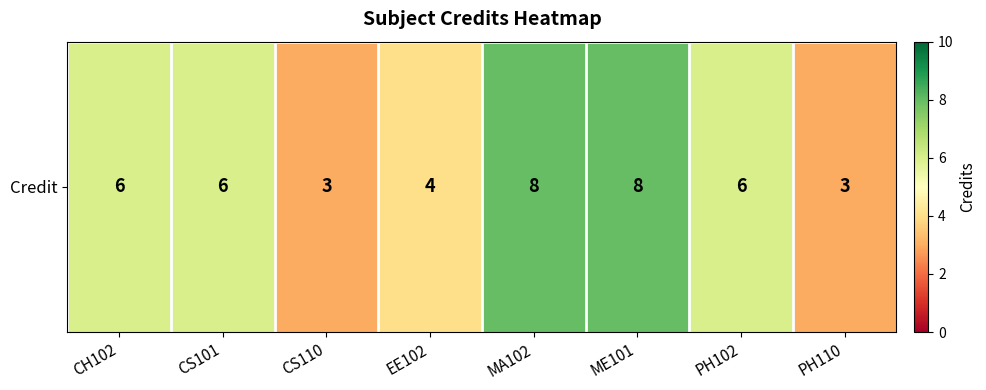

Reading left to right, list all the values displayed in this chart.

CH102=6	CS101=6	CS110=3	EE102=4	MA102=8	ME101=8	PH102=6	PH110=3